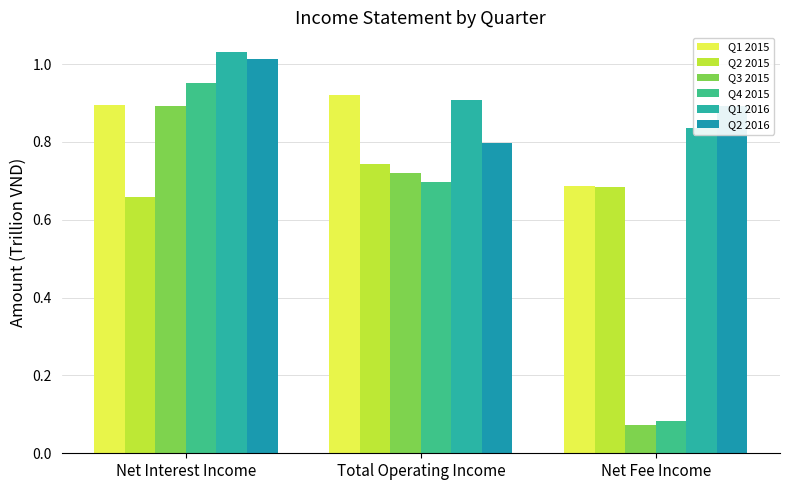

What is the label of the 2nd bar from the right?

Total Operating Income